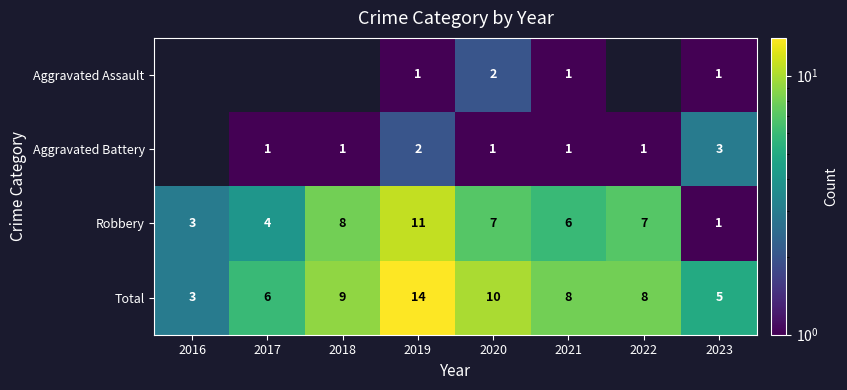

What is the sum of all Total values?

63